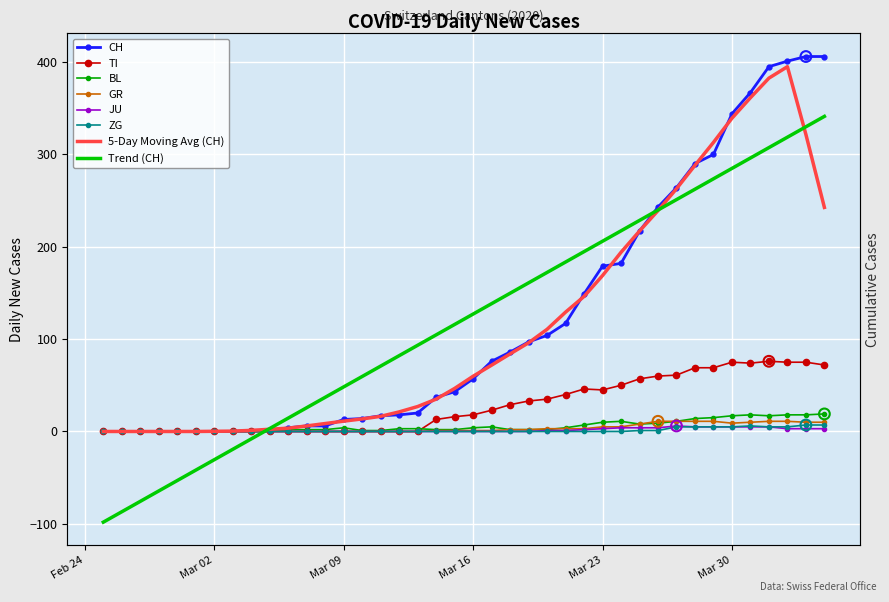

Which series reaches the maximum Y coordinate?

CH